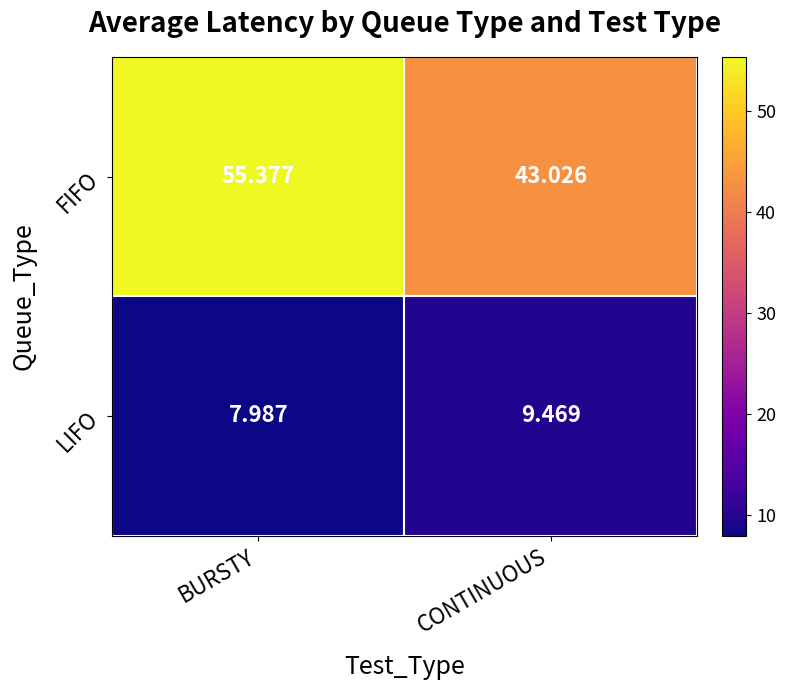

What is the total value across all series at BURSTY?

63.4